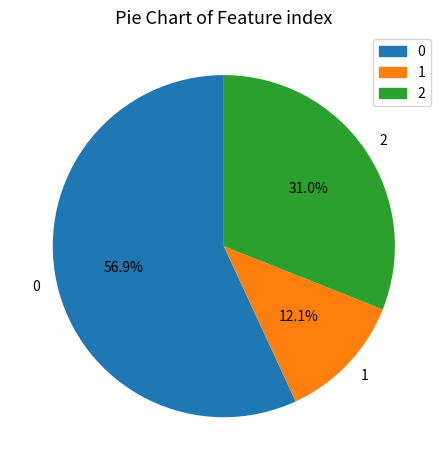

To the nearest percent, what is the average slice percentage?

33%